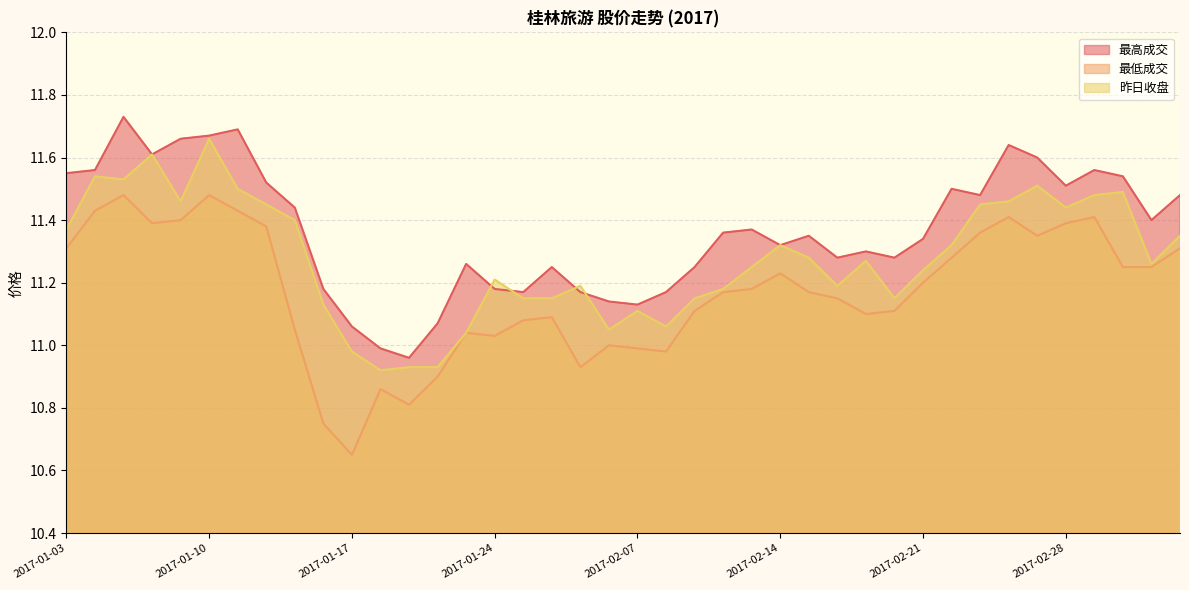

Is it true that 最高成交 equals 11.5 at 2017-02-23?

True